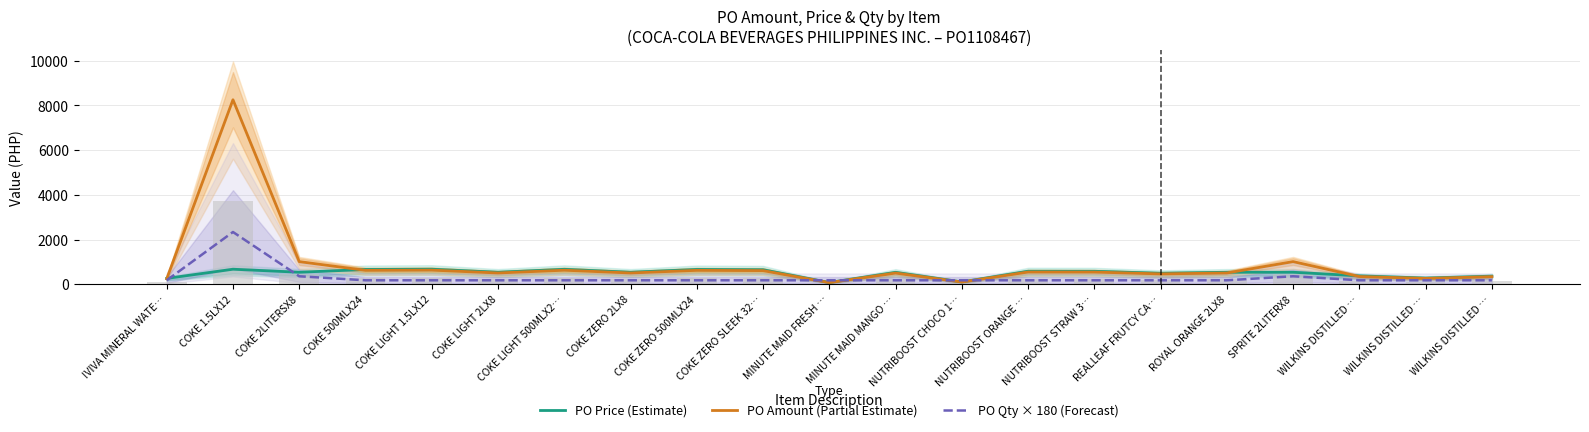

Which category has the highest value across all series?

COKE 1.5LX12